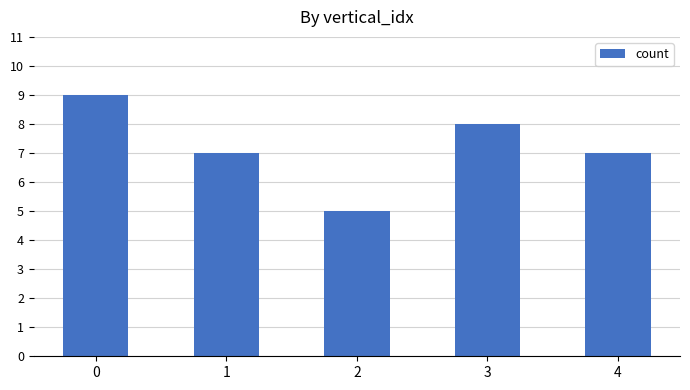

What is the ratio of the value at 0 to the value at 3?

1.1